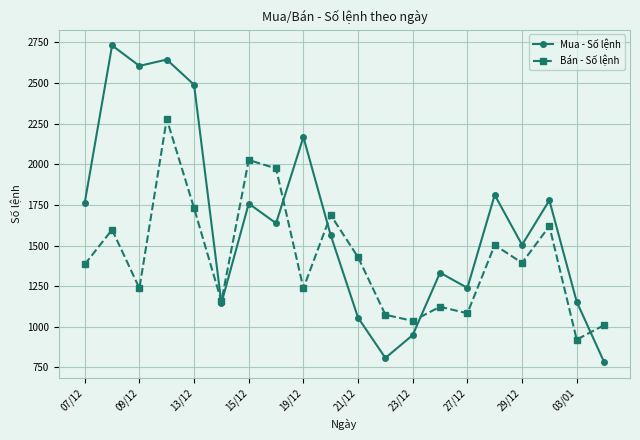

What is the value of the Bán - Số lệnh point at the 3rd from the left?

1237